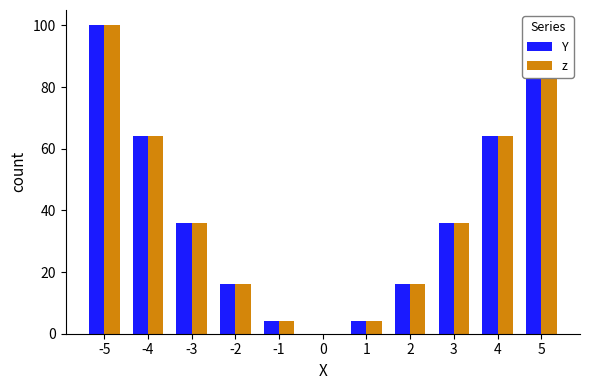

Reading left to right, transcribe all the data shown in this chart.

Y: 100	64	36	16	4	0	4	16	36	64	100
z: 100	64	36	16	4	0	4	16	36	64	100